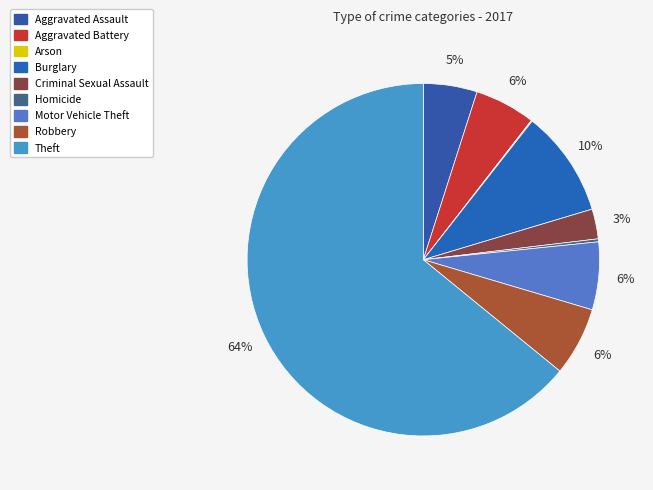

What is the ratio of the value at Criminal Sexual Assault to the value at Aggravated Battery?

0.5